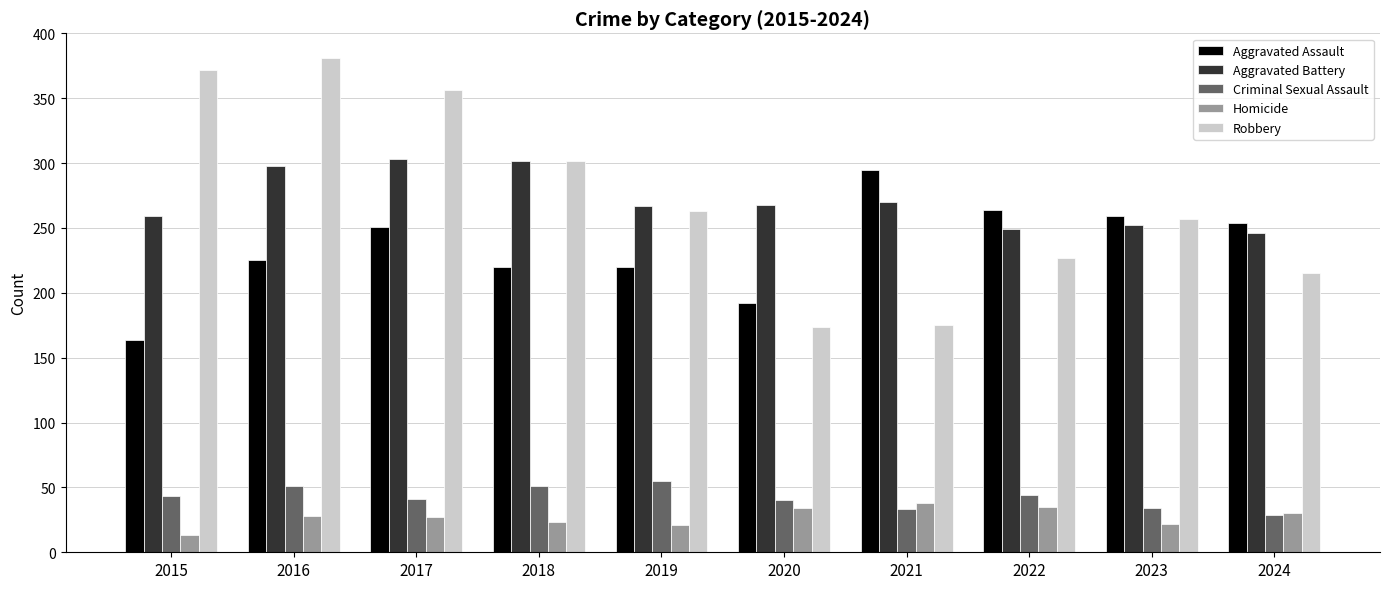

What is the difference between the maximum and second lowest values in the Criminal Sexual Assault series?

22